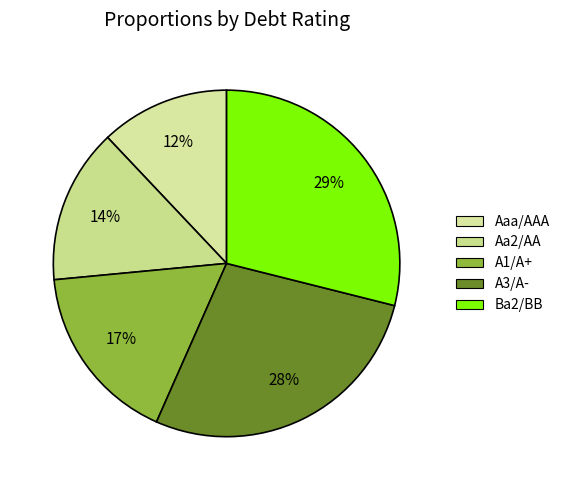

How many slices are in this pie chart?

5